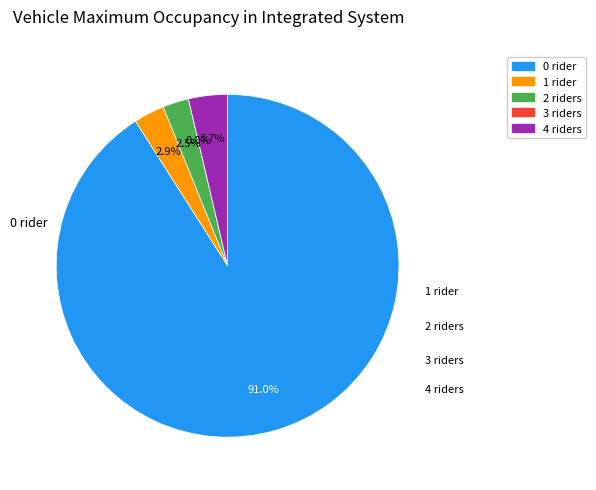

Is it true that 0 is 70% of the pie?

False